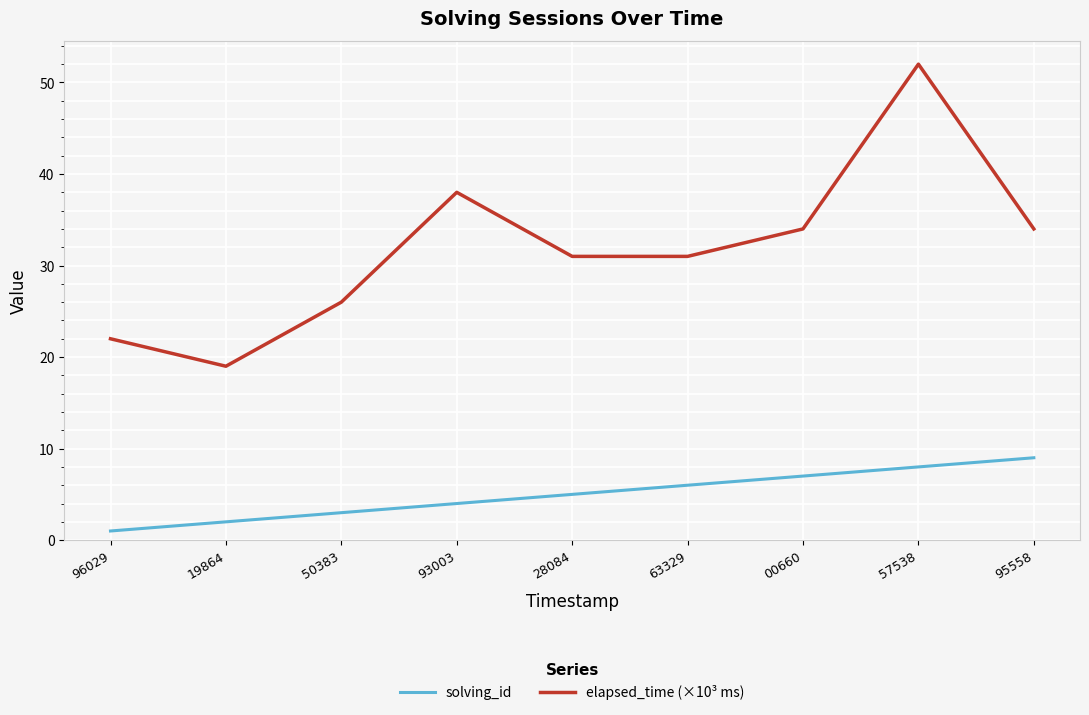

What is the minimum value for solving_id?

1